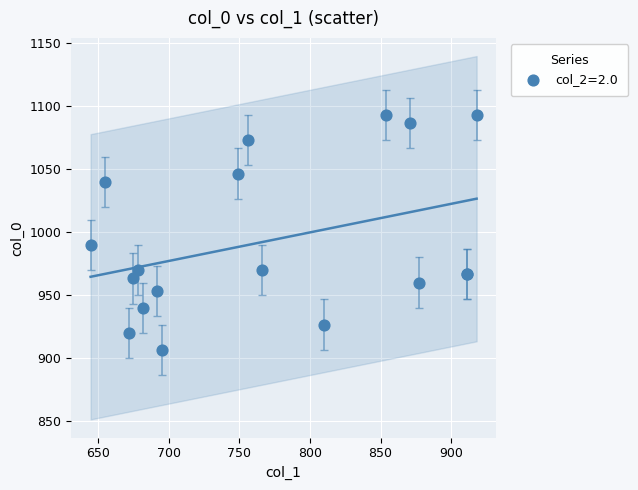

What Y value in the scatter plot is closest to 1000?

990.0